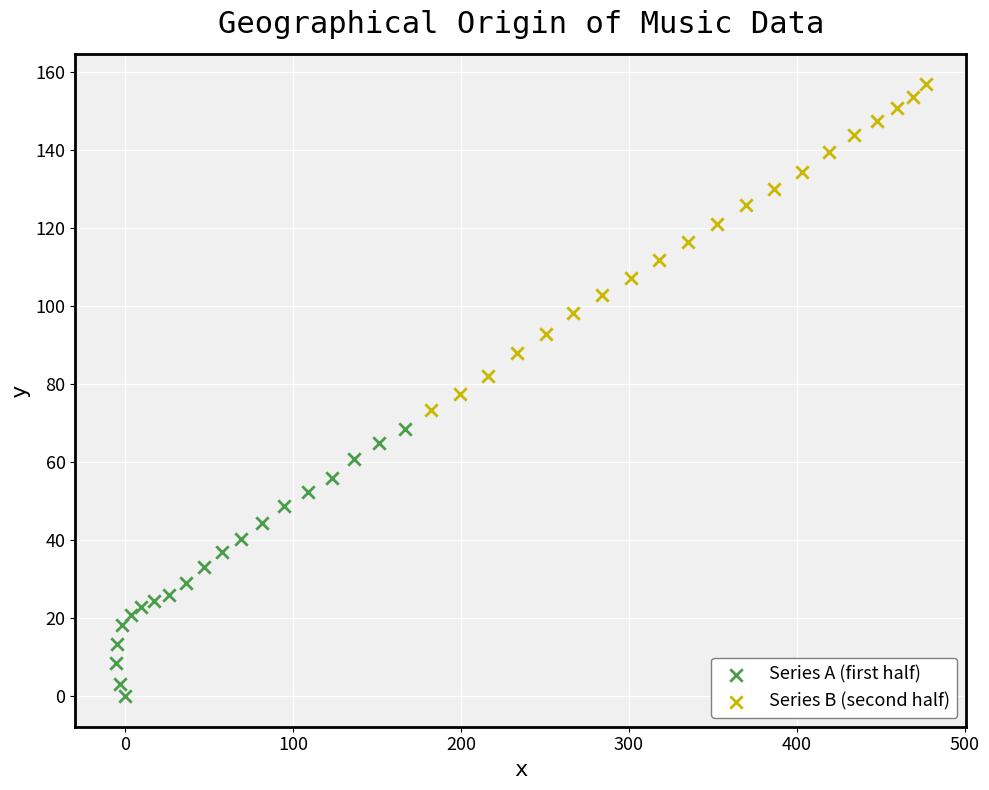

What are all the series names shown in the legend?

Series A (first half), Series B (second half)